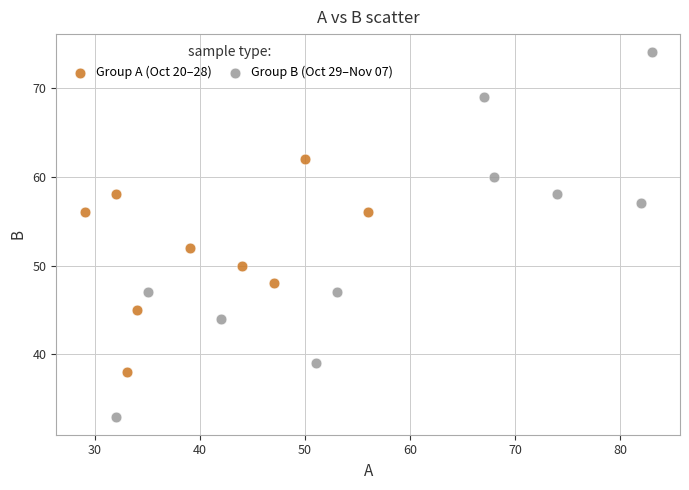

Which series has the widest spread of Y values?

Group B (Oct 29–Nov 07)